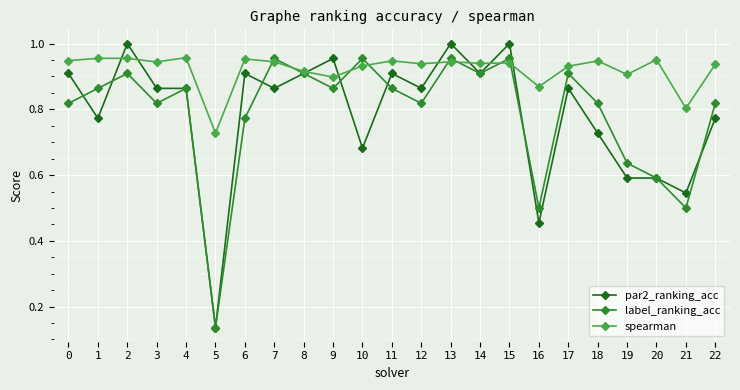

After their last crossing, which series has the higher values: label_ranking_acc or spearman?

spearman